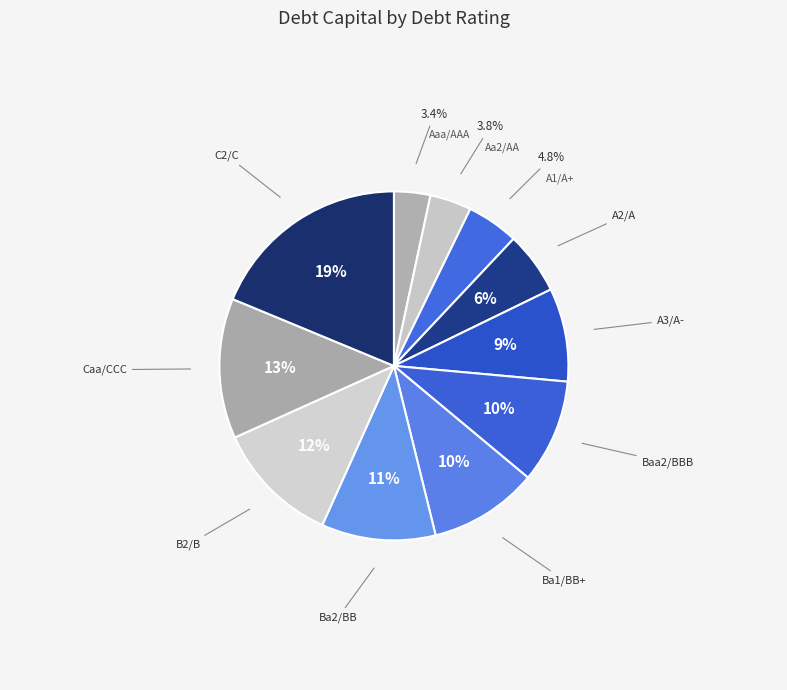

True or false: Caa/CCC accounts for 13% of the total.

True